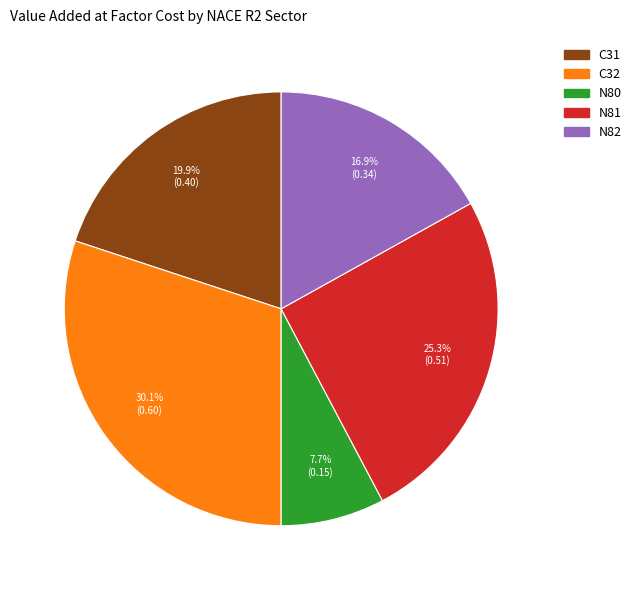

Which slice is the smallest?

N80